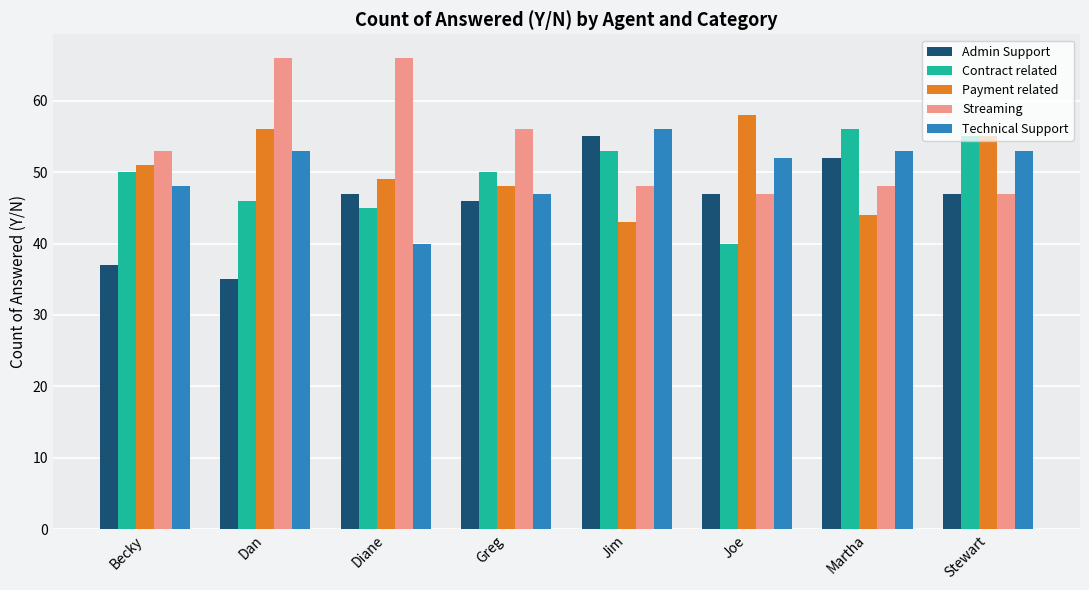

What is the label of the 6th bar from the right?

Diane